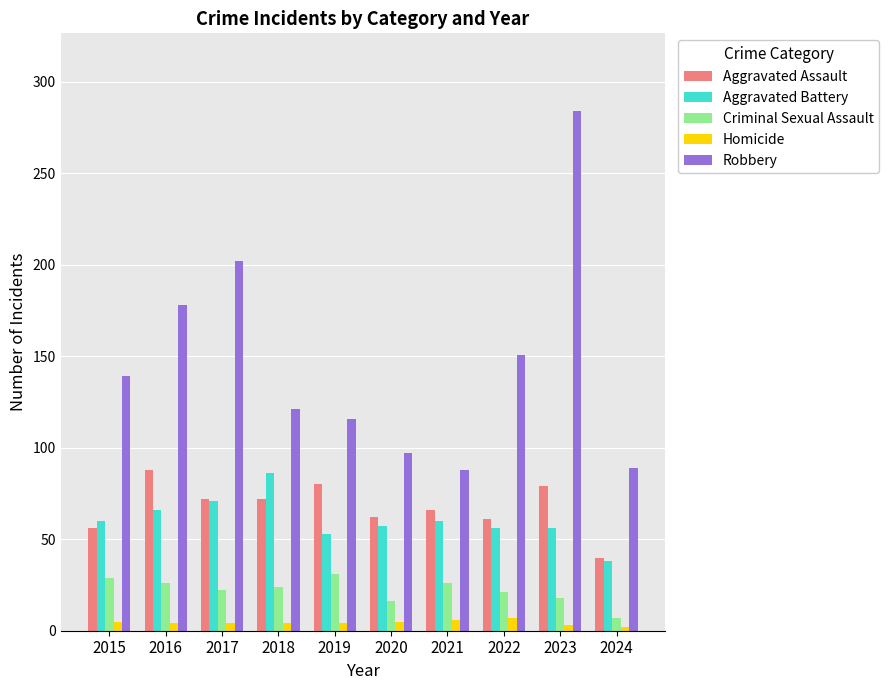

What is the sum of all Homicide values?

44